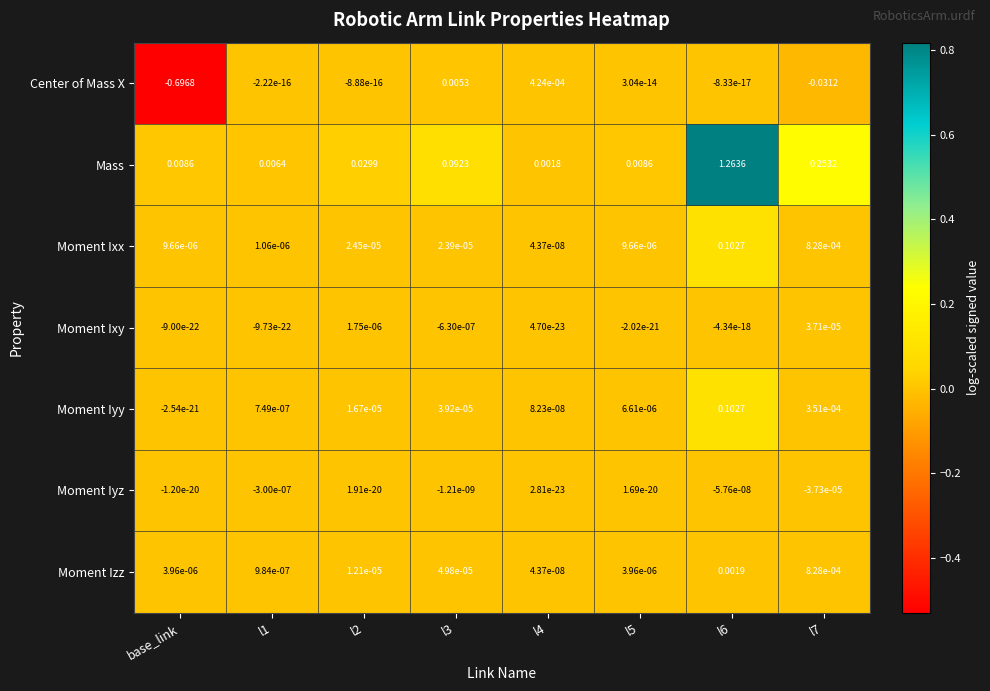

Between base_link and l3, which series saw the biggest shift?

Center of Mass X